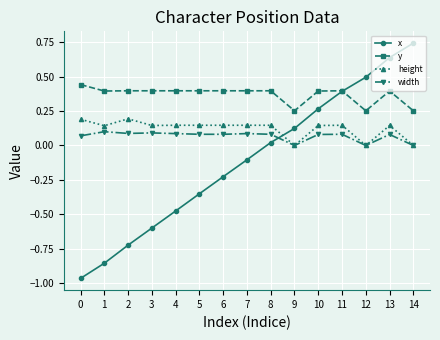

Which series has the widest spread of values?

x